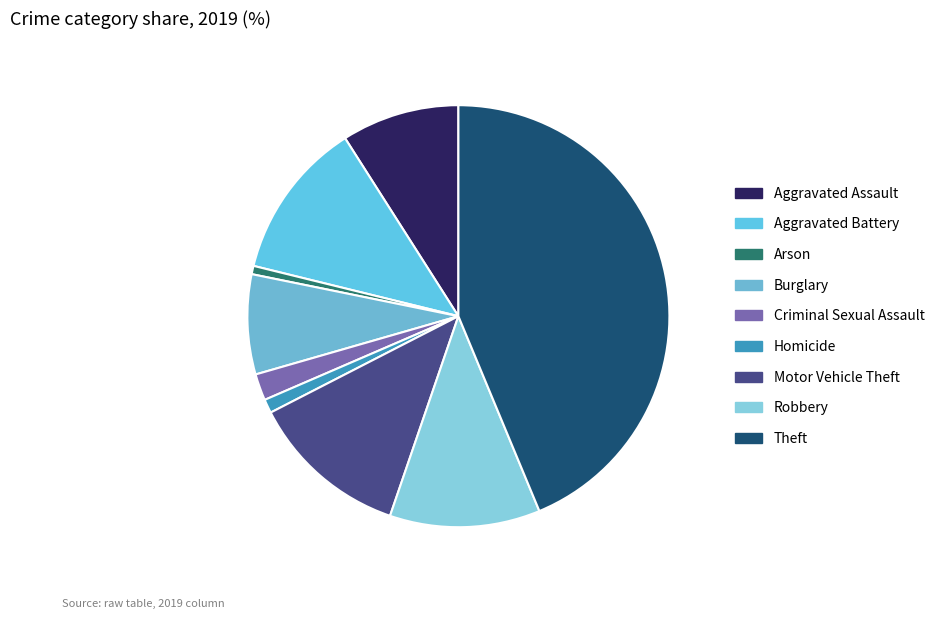

The Motor Vehicle Theft slice represents 20% of the pie. True or false?

False